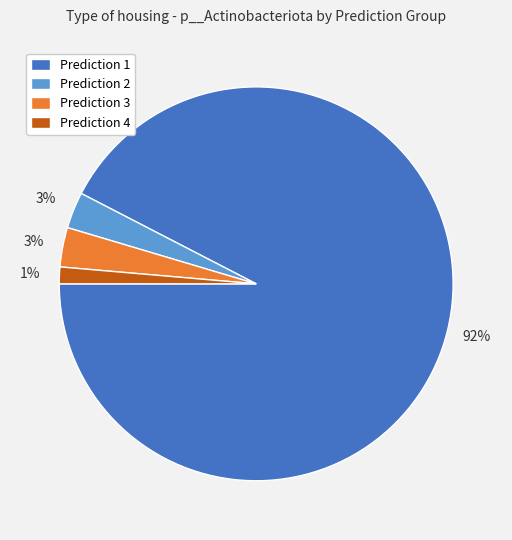

Which slice is the smallest?

Prediction 4